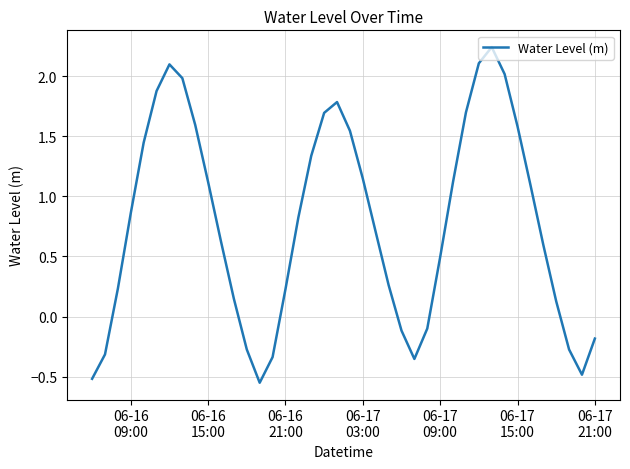

How many interior local valleys (lower than both neighbors) does the data have?

3